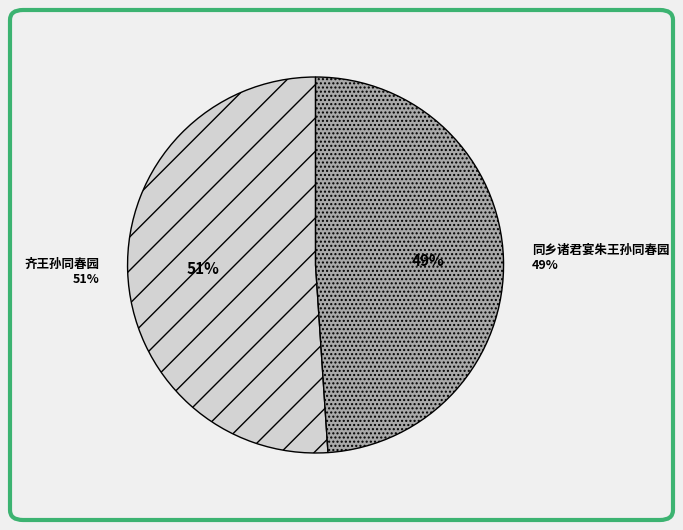

Which category has the biggest portion of the pie?

齐王孙同春园